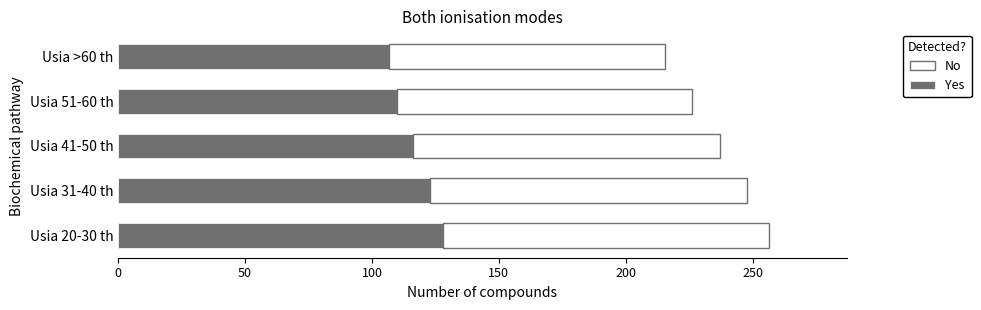

What is the sum of all Yes values?

583.7